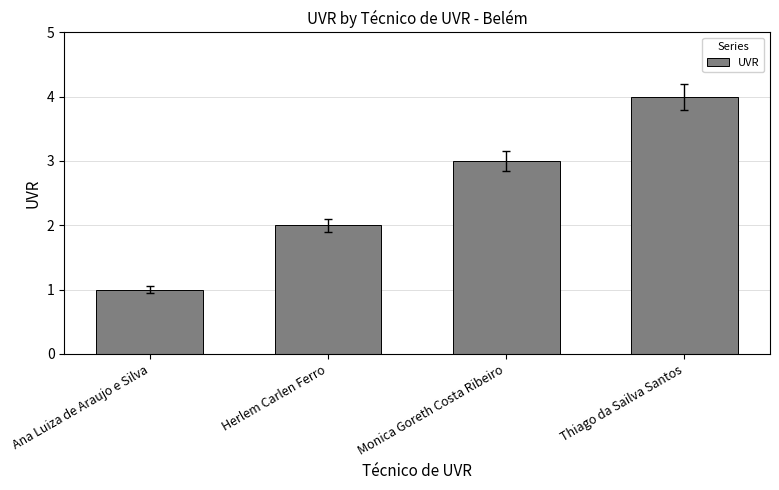

What is the greatest value displayed?

4